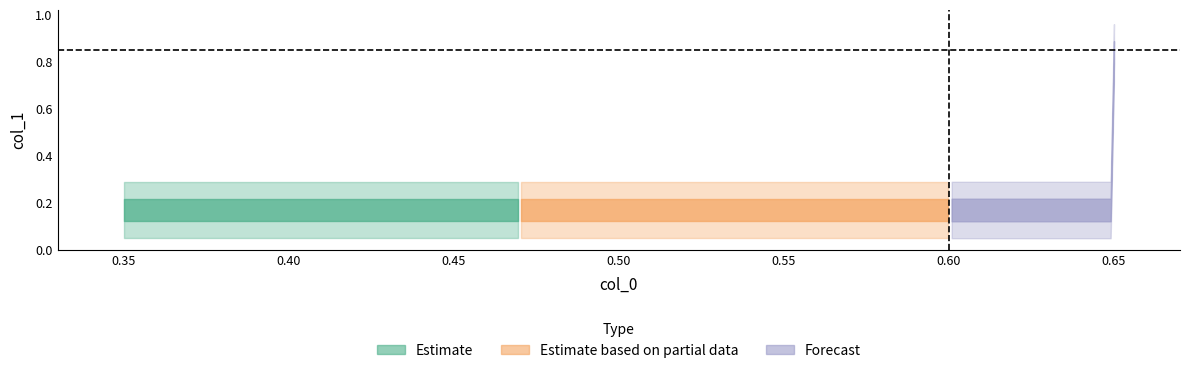

What is the difference between the maximum and minimum values?

0.7